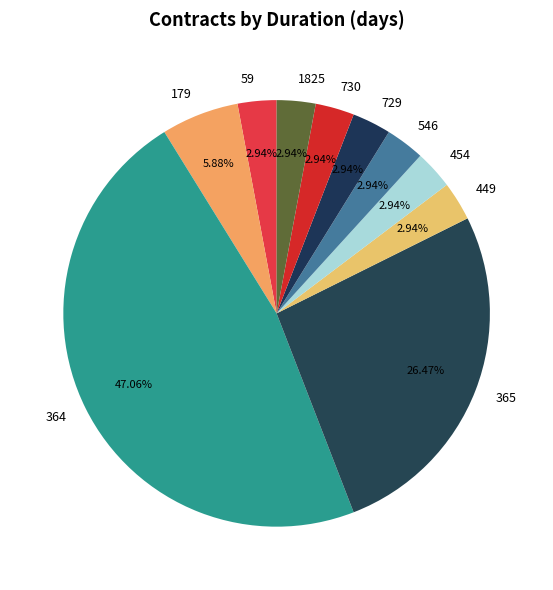

What percentage do 364 and 546 together represent?

50.0%